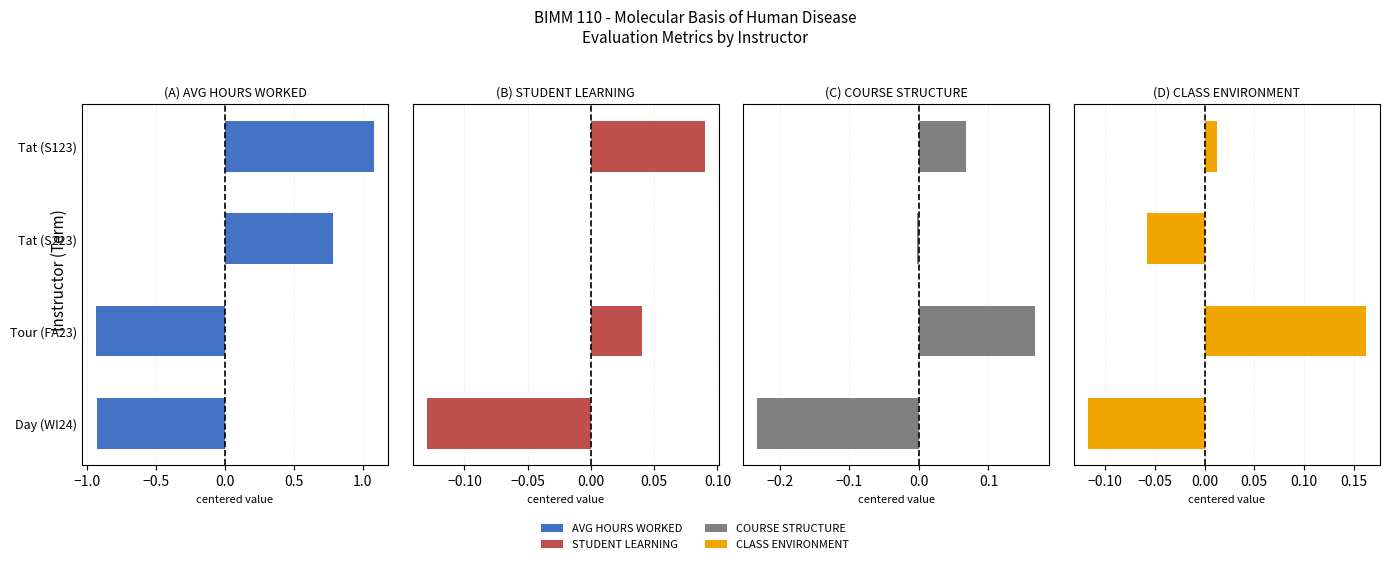

Reading left to right, transcribe all the data shown in this chart.

AVG HOURS WORKED: -0.9	-0.9	0.8	1.1
STUDENT LEARNING: -0.1	0.0	0.0	0.1
COURSE STRUCTURE: -0.2	0.2	-0.0	0.1
CLASS ENVIRONMENT: -0.1	0.2	-0.1	0.0